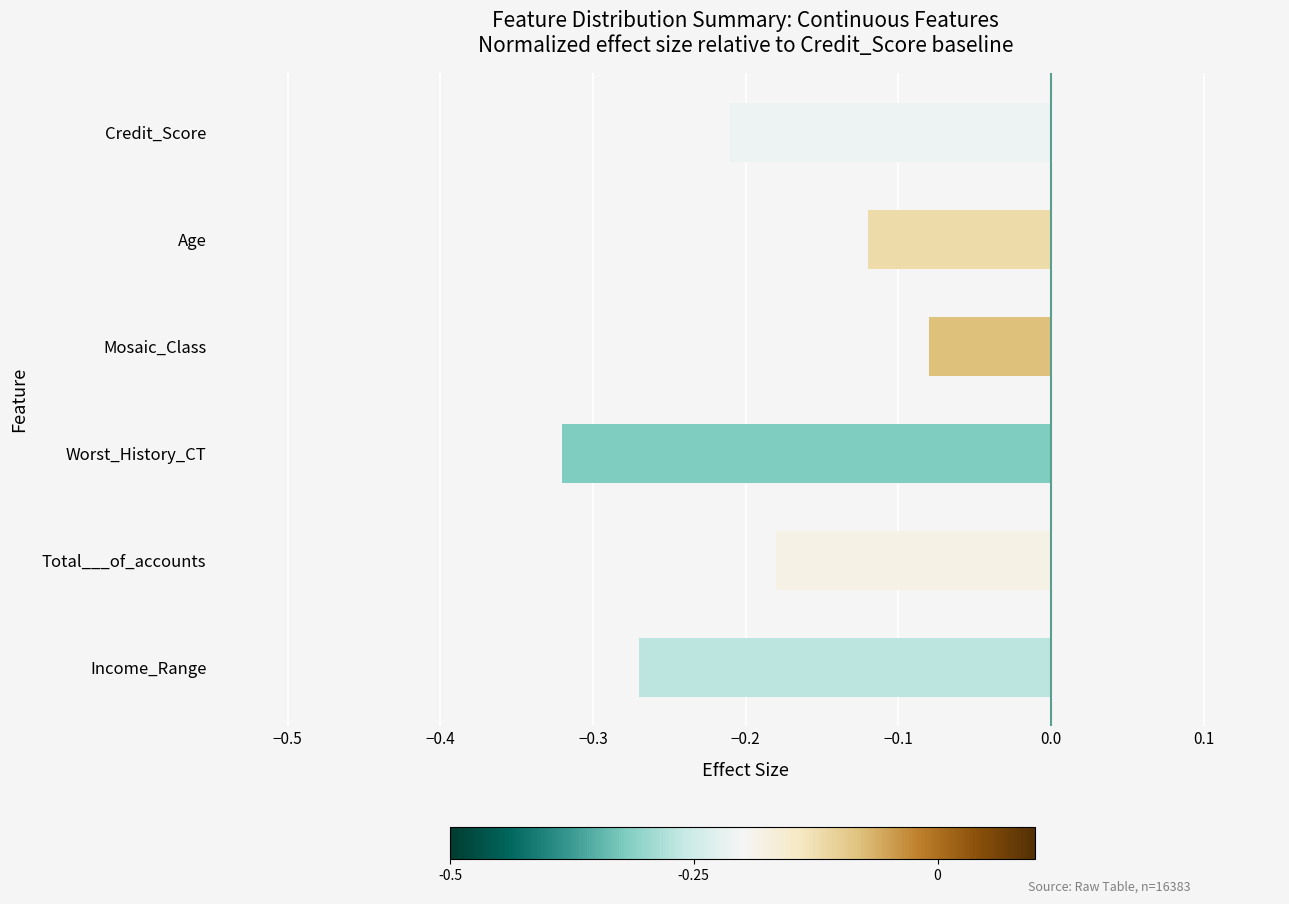

The chart shows a value of -0.6 at Worst_History_CT. True or false?

False